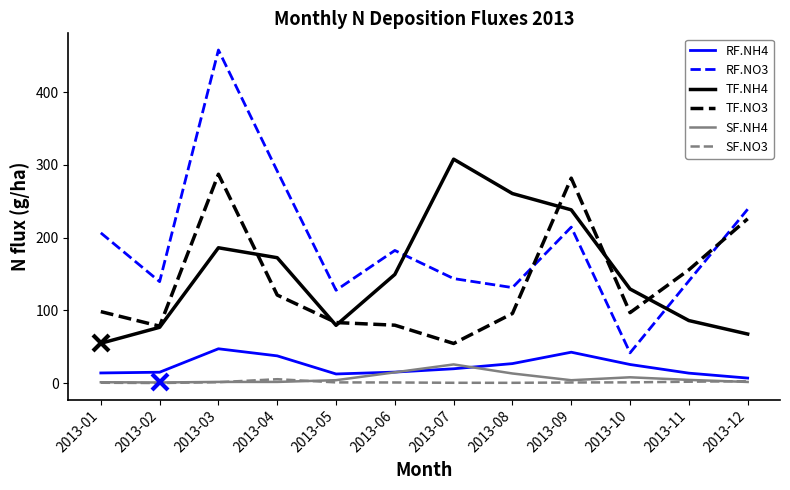

In TF.NO3, how many points are higher than both neighbors (excluding endpoints)?

2